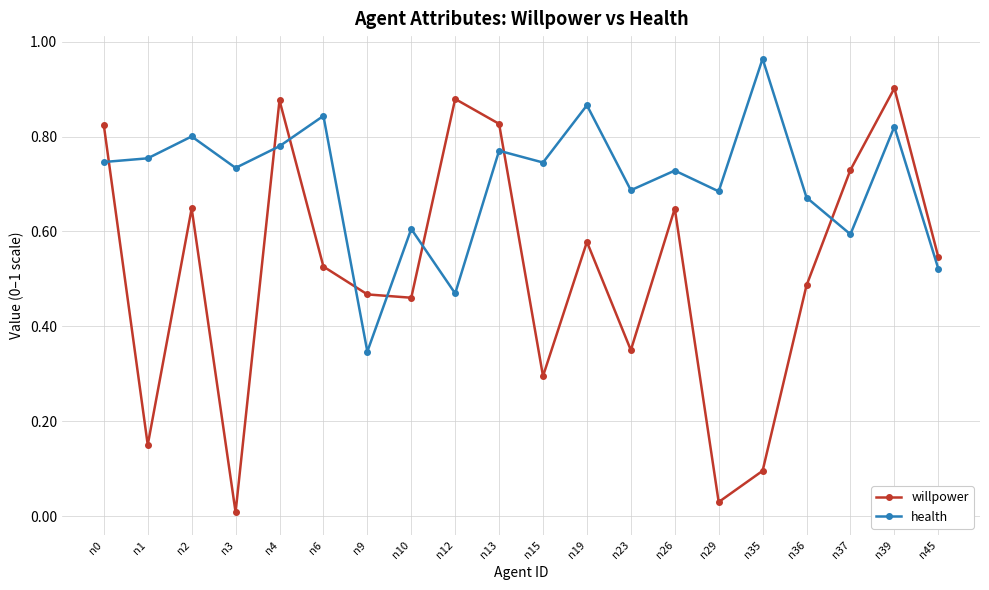

Which series changed the most between n9 and n13?

health